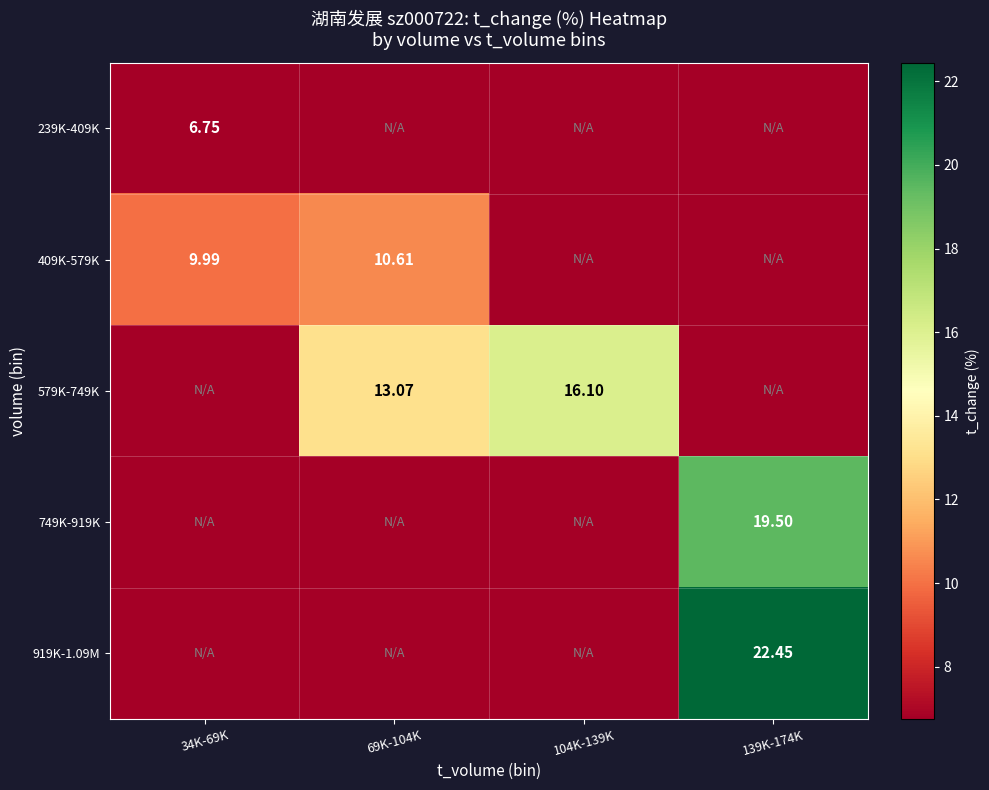

True or false: 579K-749K has a value of 7.1 at 34K-69K.

False